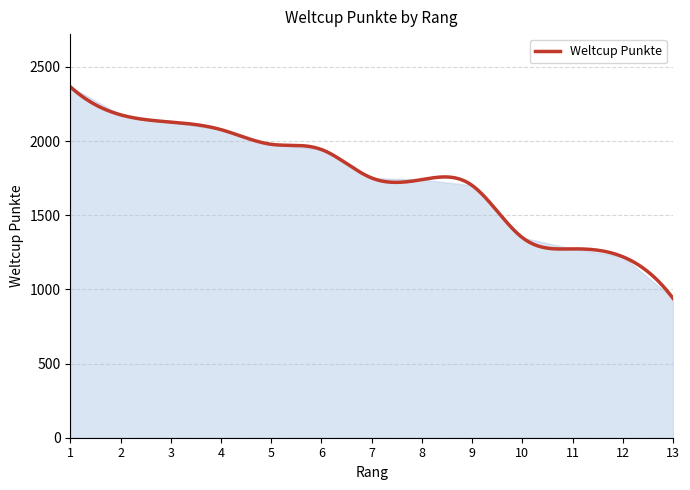

What is the maximum value shown in the chart?

2366.0